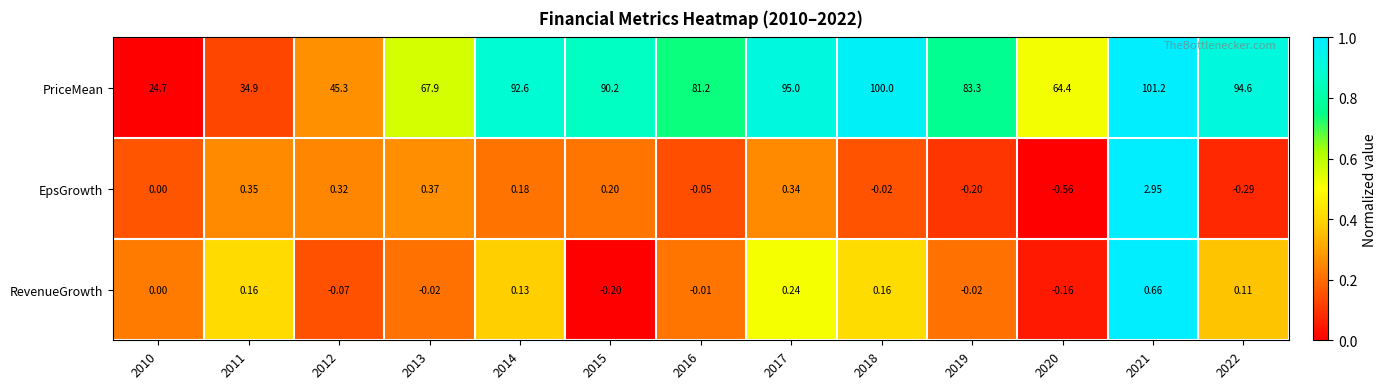

At 2018, list the series in order from largest to smallest.

PriceMean, RevenueGrowth, EpsGrowth